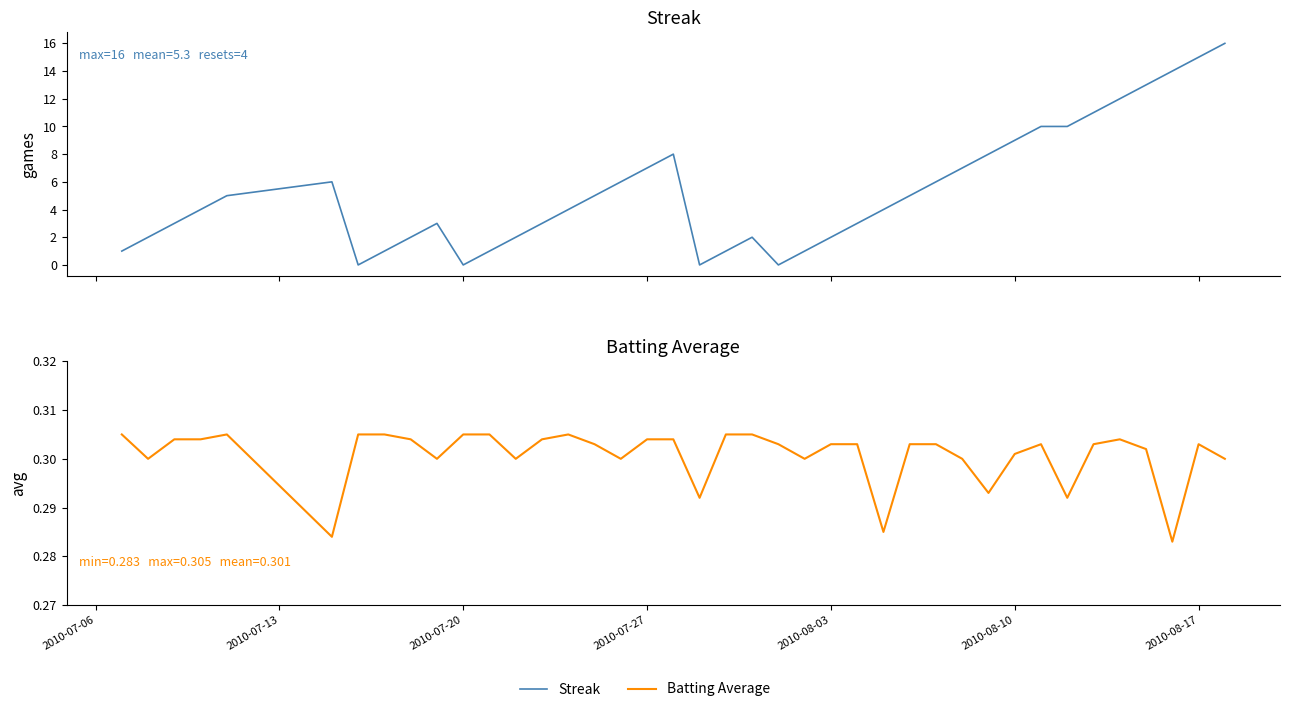

Which series ends up on top after the final intersection of Batting Average and Streak?

Streak